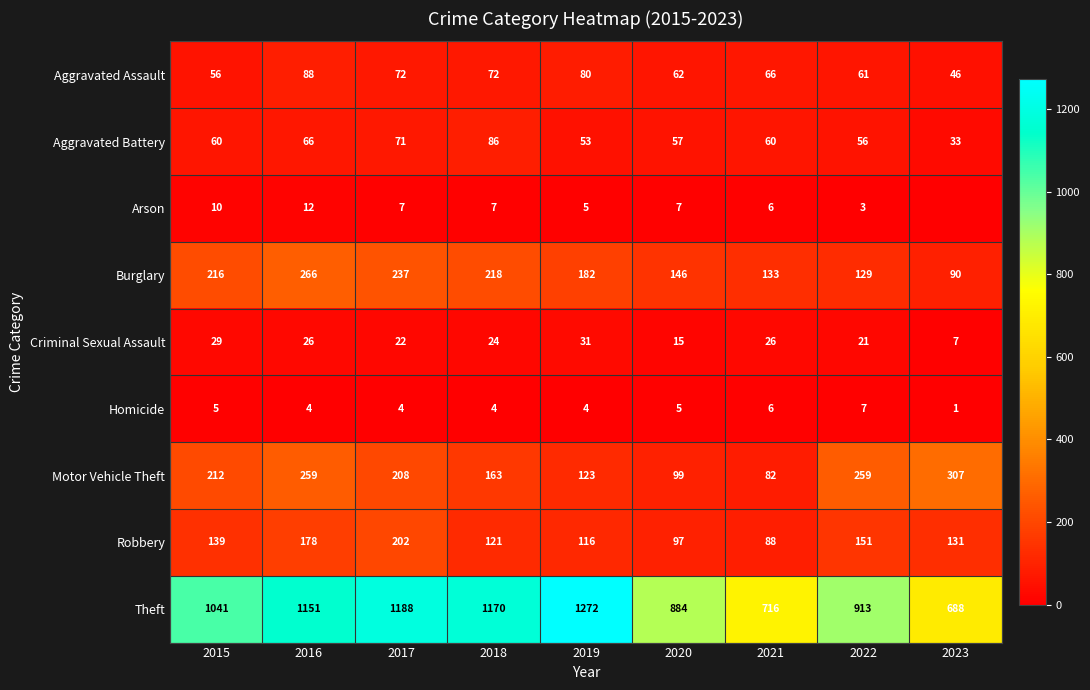

Rank the series at 2018 from highest to lowest value.

Theft, Burglary, Motor Vehicle Theft, Robbery, Aggravated Battery, Aggravated Assault, Criminal Sexual Assault, Arson, Homicide